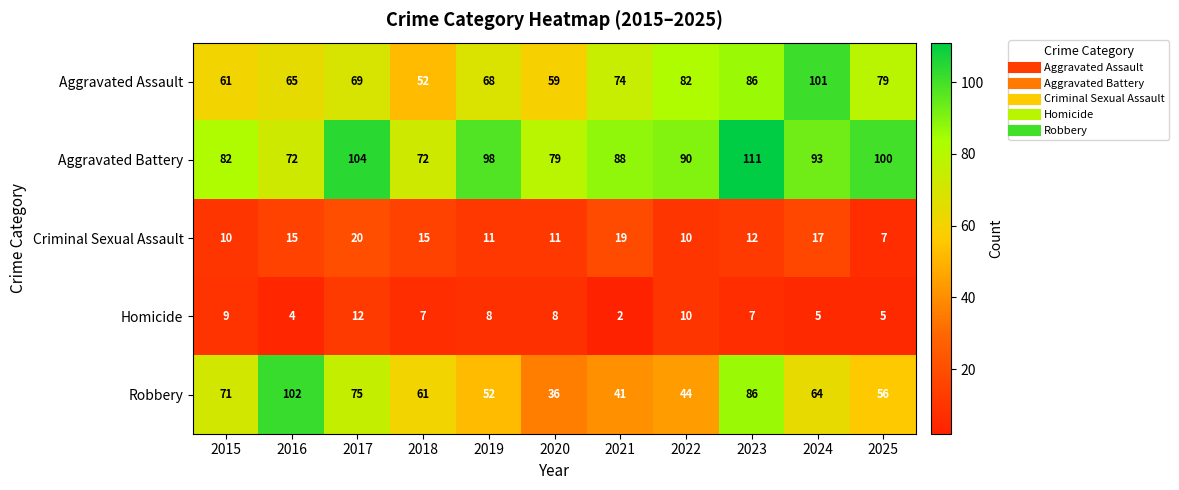

Rank the series by their maximum value, from lowest to highest.

Homicide, Criminal Sexual Assault, Aggravated Assault, Robbery, Aggravated Battery